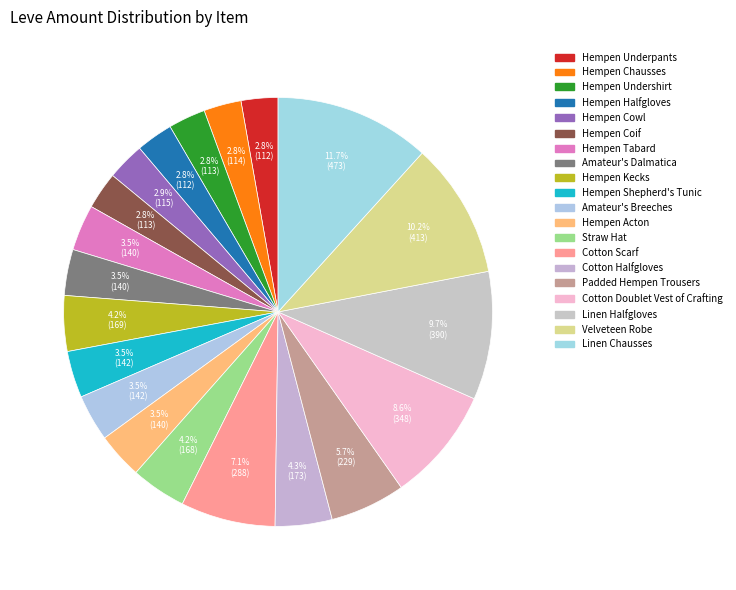

Which has a higher value, Amateur's Breeches or Hempen Kecks?

Hempen Kecks